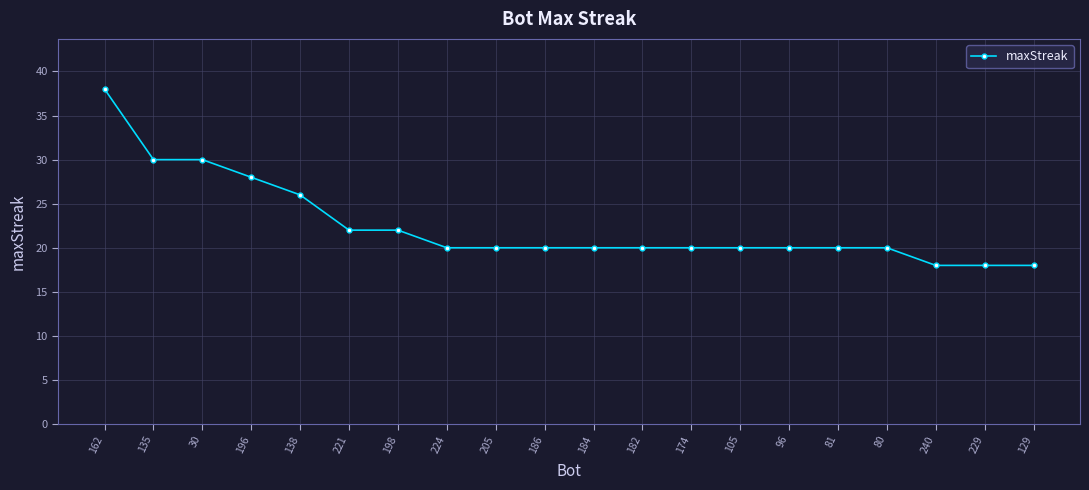

Where is the data nearest to the value 28?

196